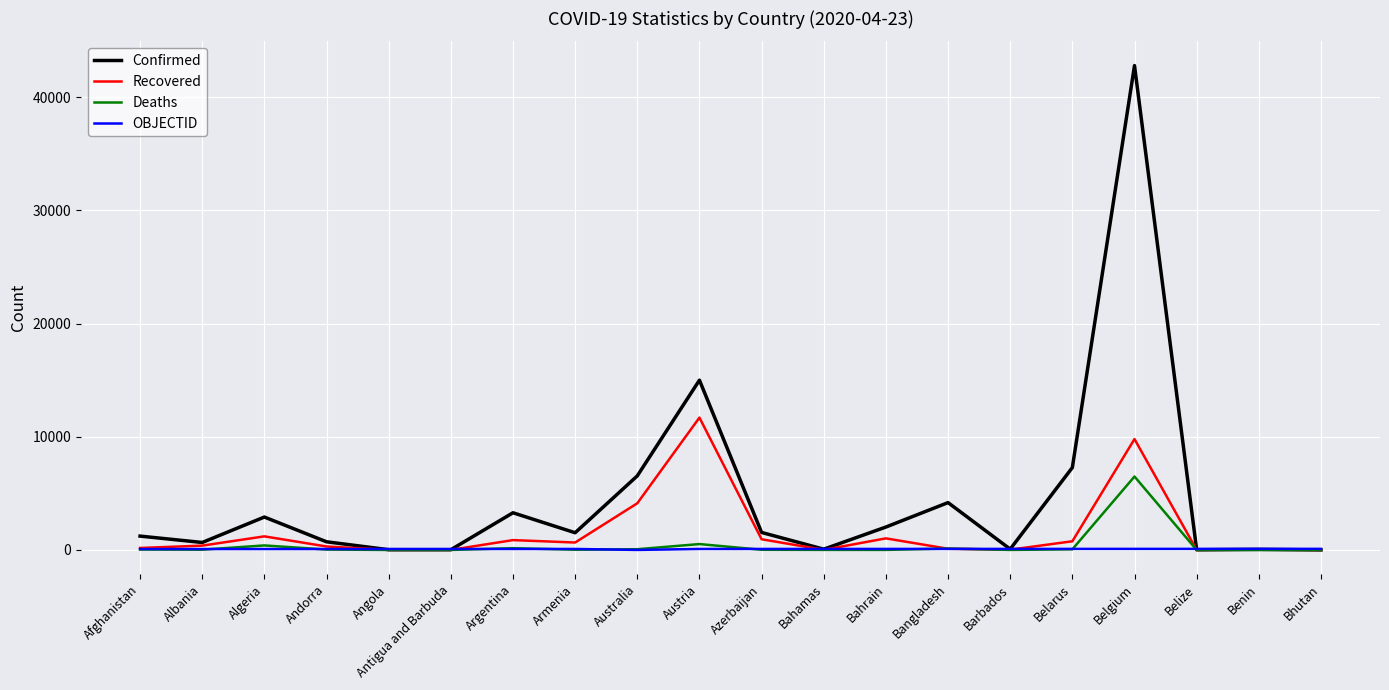

Which category has the highest value across all series?

Belgium